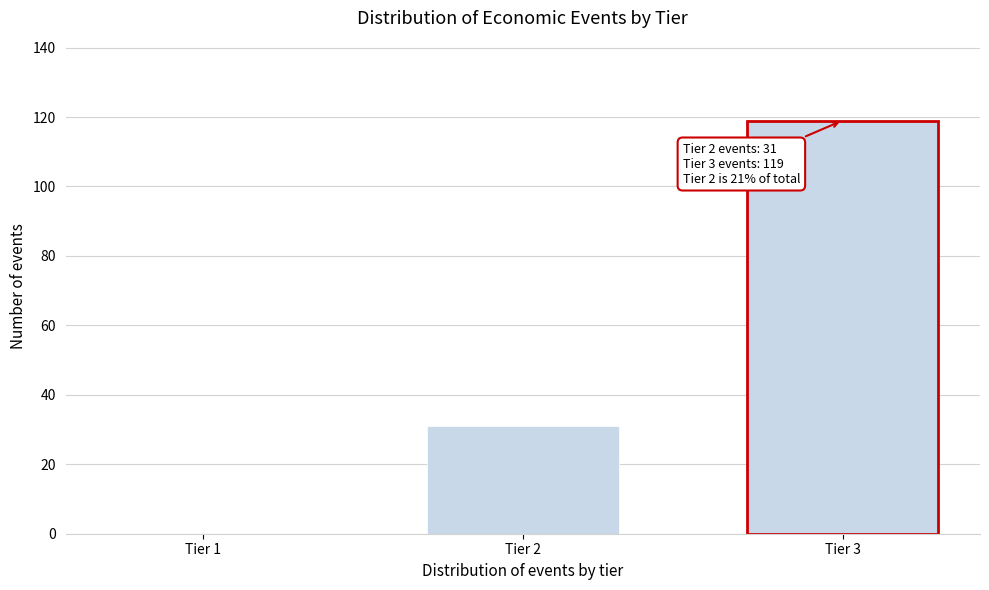

Reading left to right, list all the values displayed in this chart.

Tier 1=0	Tier 2=31	Tier 3=119